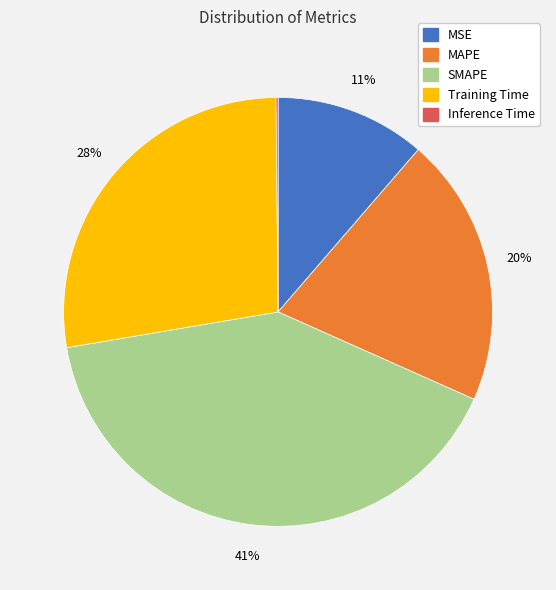

Does MAPE account for over 50% of the chart?

No